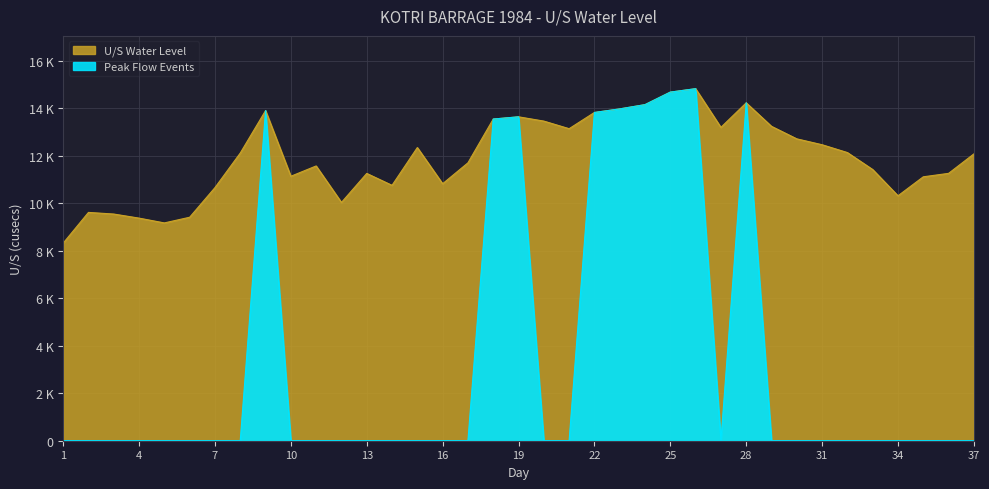

Reading left to right, list all the values displayed in this chart.

8323	9619	9550	9378	9176	9415	10663	12119	13907	11142	11576	10039	11261	10760	12351	10827	11707	13552	13646	13466	13146	13829	13980	14159	14687	14831	13201	14235	13245	12718	12470	12140	11425	10319	11119	11264	12084